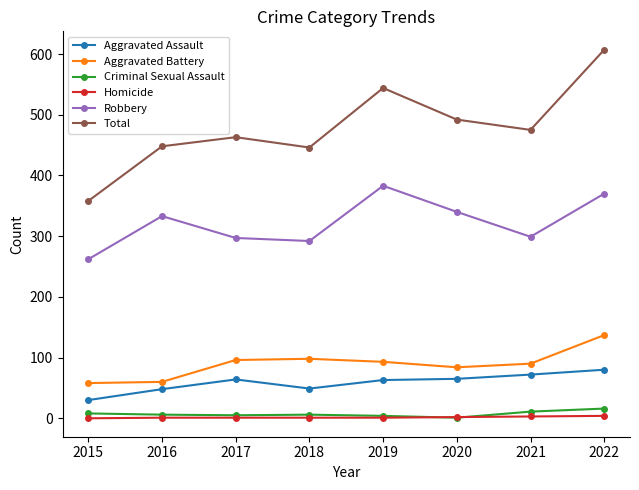

Which category has the highest value across all series?

2022